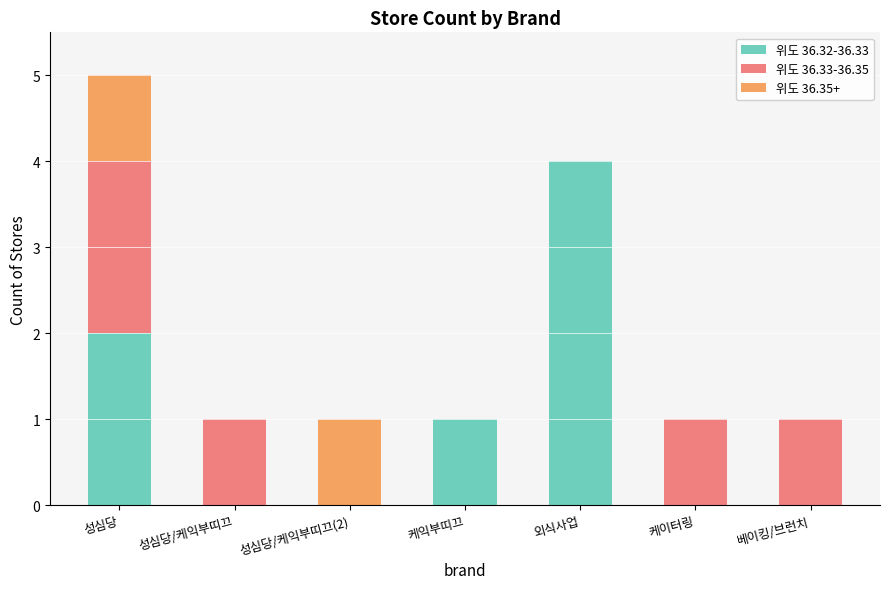

True or false: 위도 36.32-36.33 has a value of 3 at 성심당/케익부띠끄(2).

False